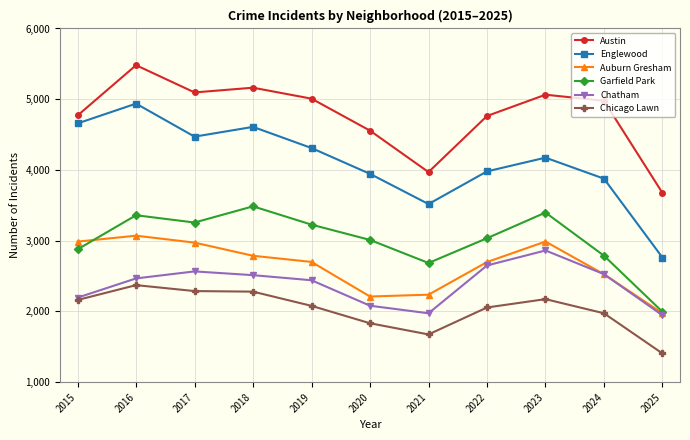

Which series changed the most between 2015 and 2023?

Chatham